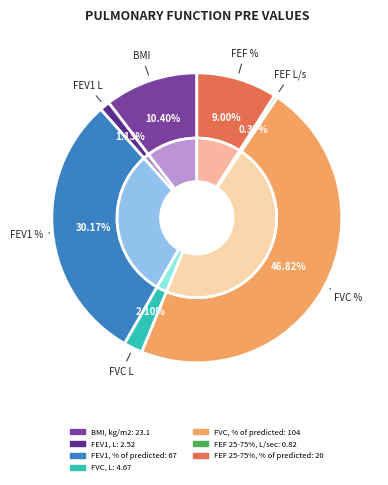

What is the change in value from FEV1, L to FEF 25-75%, % of predicted?

+17.5